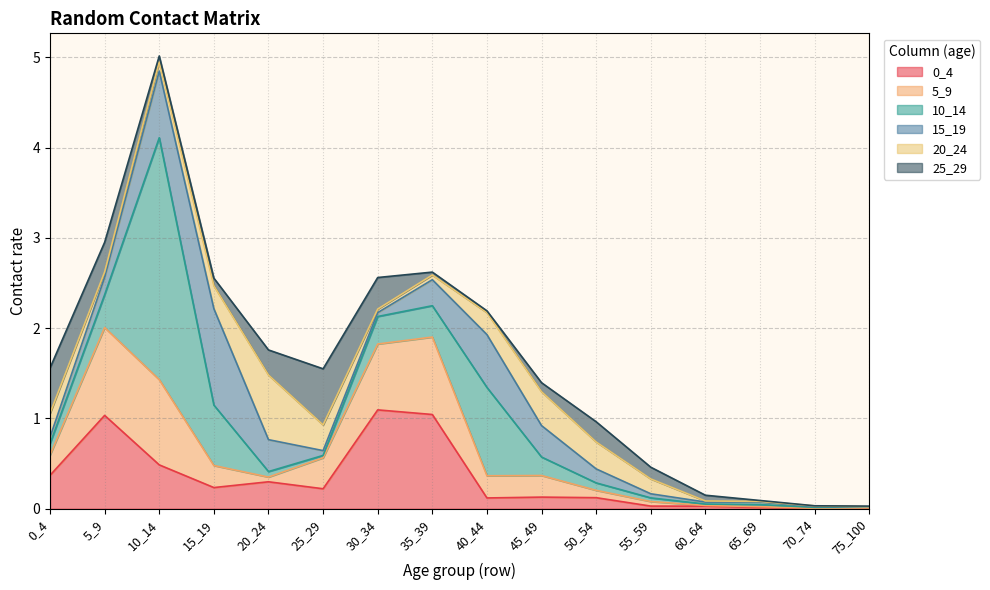

What is the difference between the second highest and second lowest values in the 15_19 series?

0.7